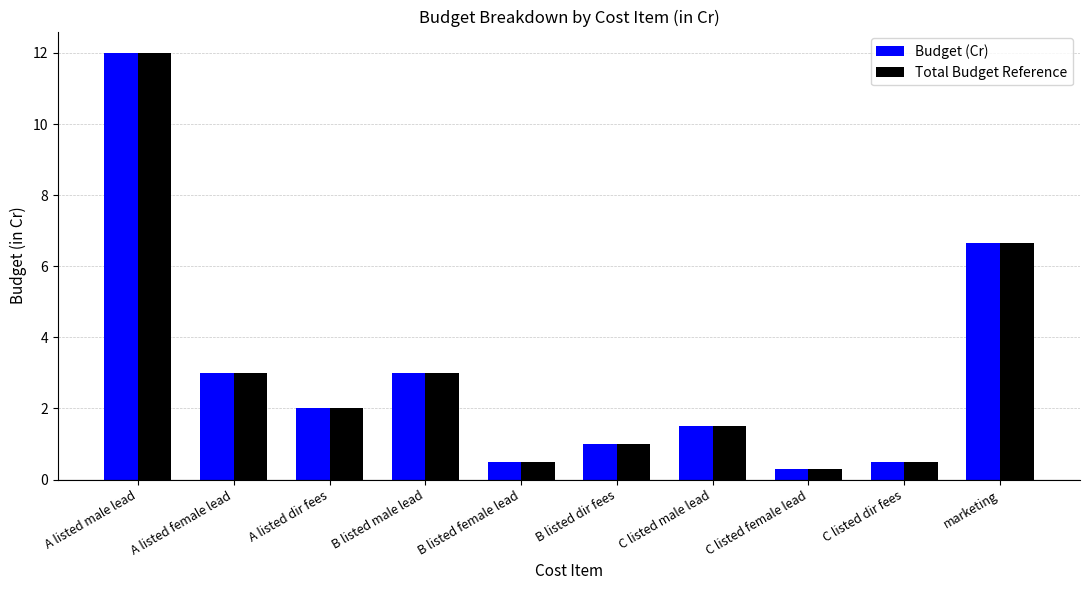

What position from the right is A listed male lead?

10